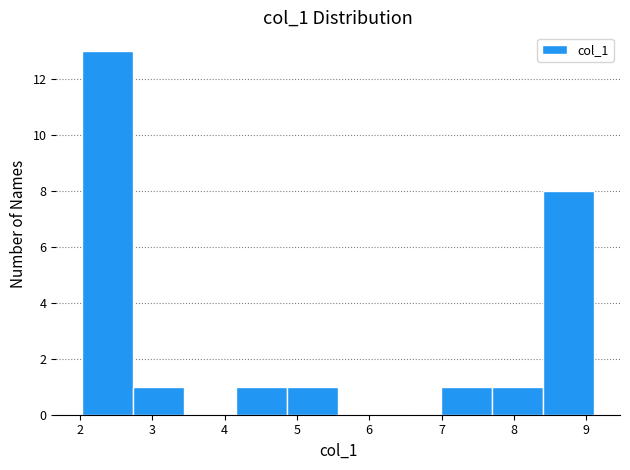

Reading left to right, list every bar in this chart as the range it spans on the x-axis followed by its height. Neither the bar edges nor the heights are printed on the chart, so give them approximately, as read against the axes.

2.0 to 2.7: 13
2.7 to 3.4: 1
3.4 to 4.2: 0
4.2 to 4.9: 1
4.9 to 5.6: 1
5.6 to 6.3: 0
6.3 to 7.0: 0
7.0 to 7.7: 1
7.7 to 8.4: 1
8.4 to 9.1: 8